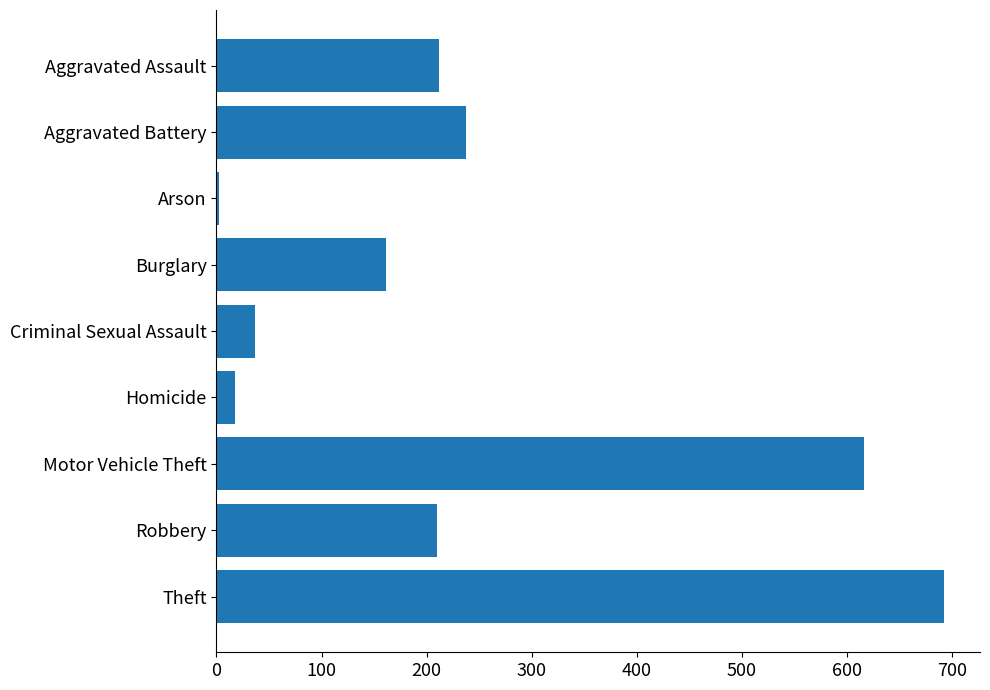

At which category does the chart reach its peak across all series?

Theft